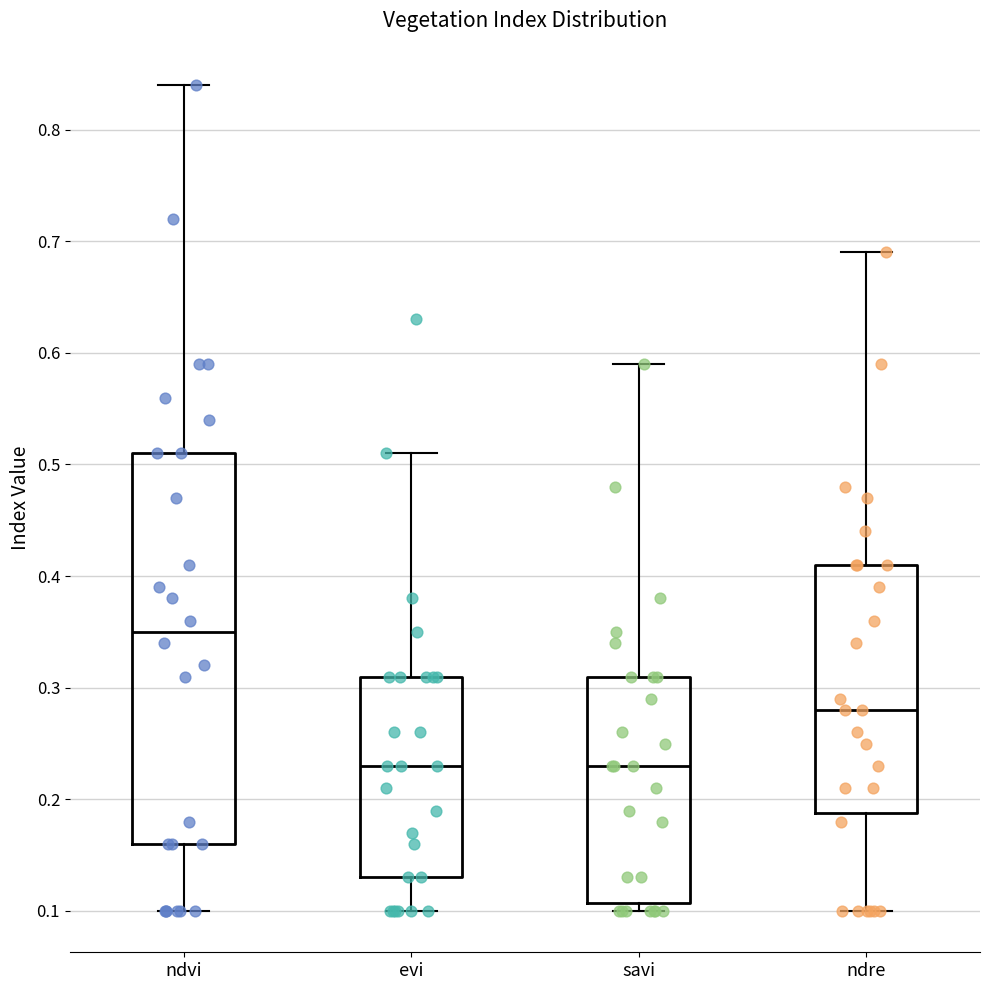

Reading left to right, transcribe this box plot: for each box, give where its median line is, the range the box spans, and where its two whiskers end, as read against the y-axis. The values are not printed on the chart, so give them approximately, as read against the axis.

ndvi: median 0.35, box 0.16 to 0.51, whiskers 0.10 to 0.84
evi: median 0.23, box 0.13 to 0.31, whiskers 0.10 to 0.51
savi: median 0.23, box 0.11 to 0.31, whiskers 0.10 to 0.59
ndre: median 0.28, box 0.19 to 0.41, whiskers 0.10 to 0.69